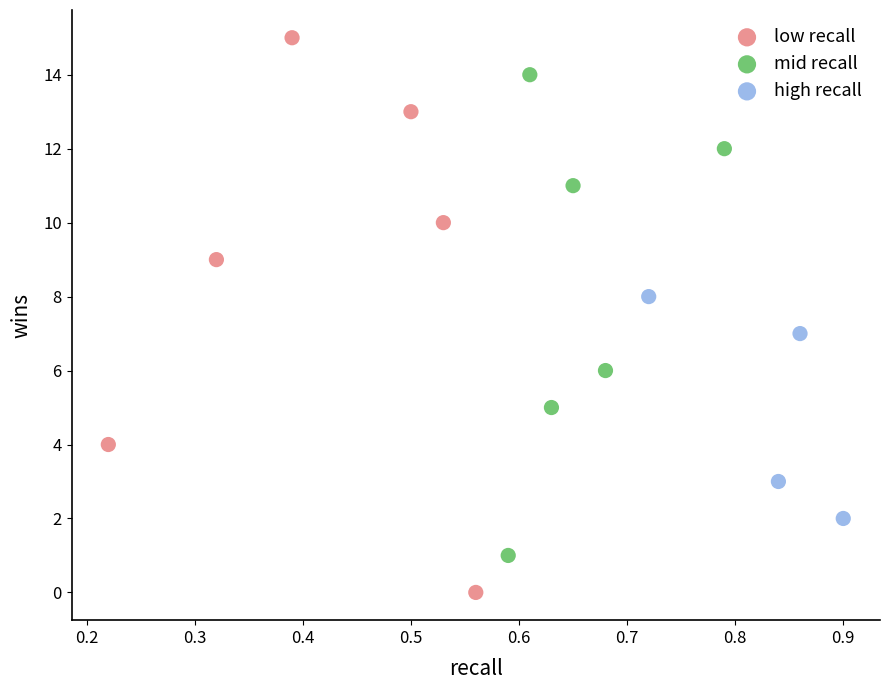

Which series reaches the maximum Y coordinate?

low recall